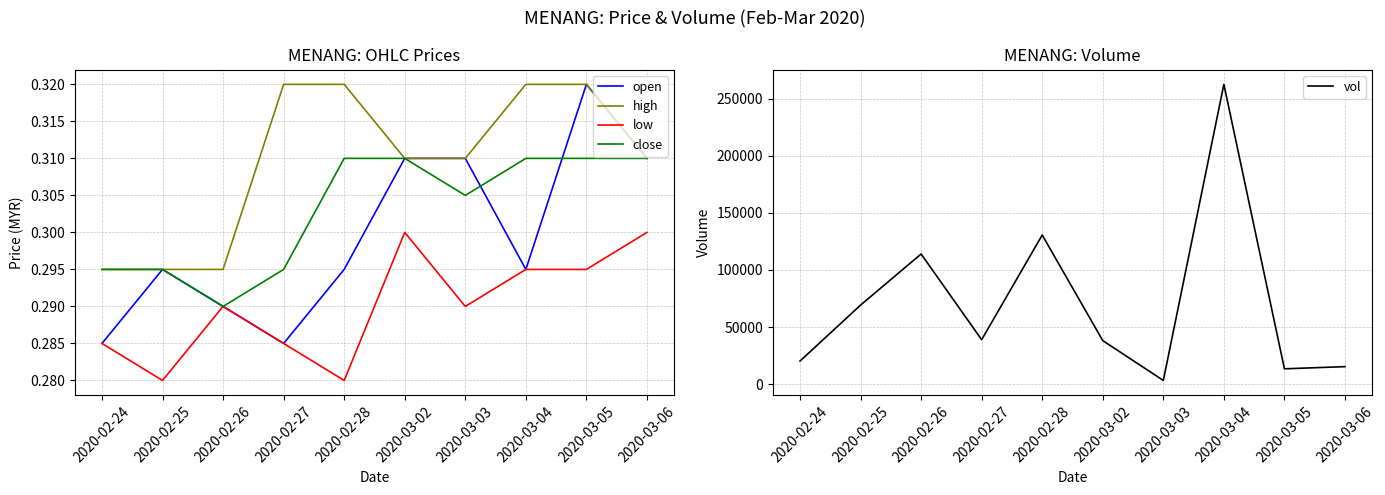

At which category is the sum across all series the highest?

2020-03-04